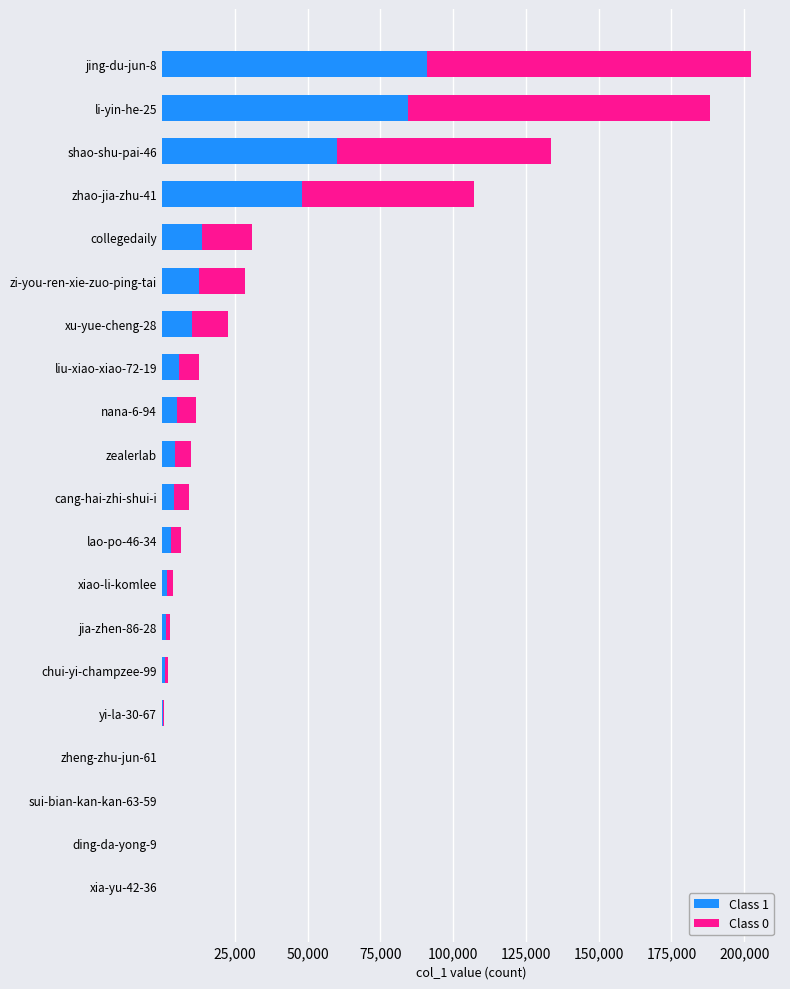

Which category has the highest value in the Class 1 series?

jing-du-jun-8